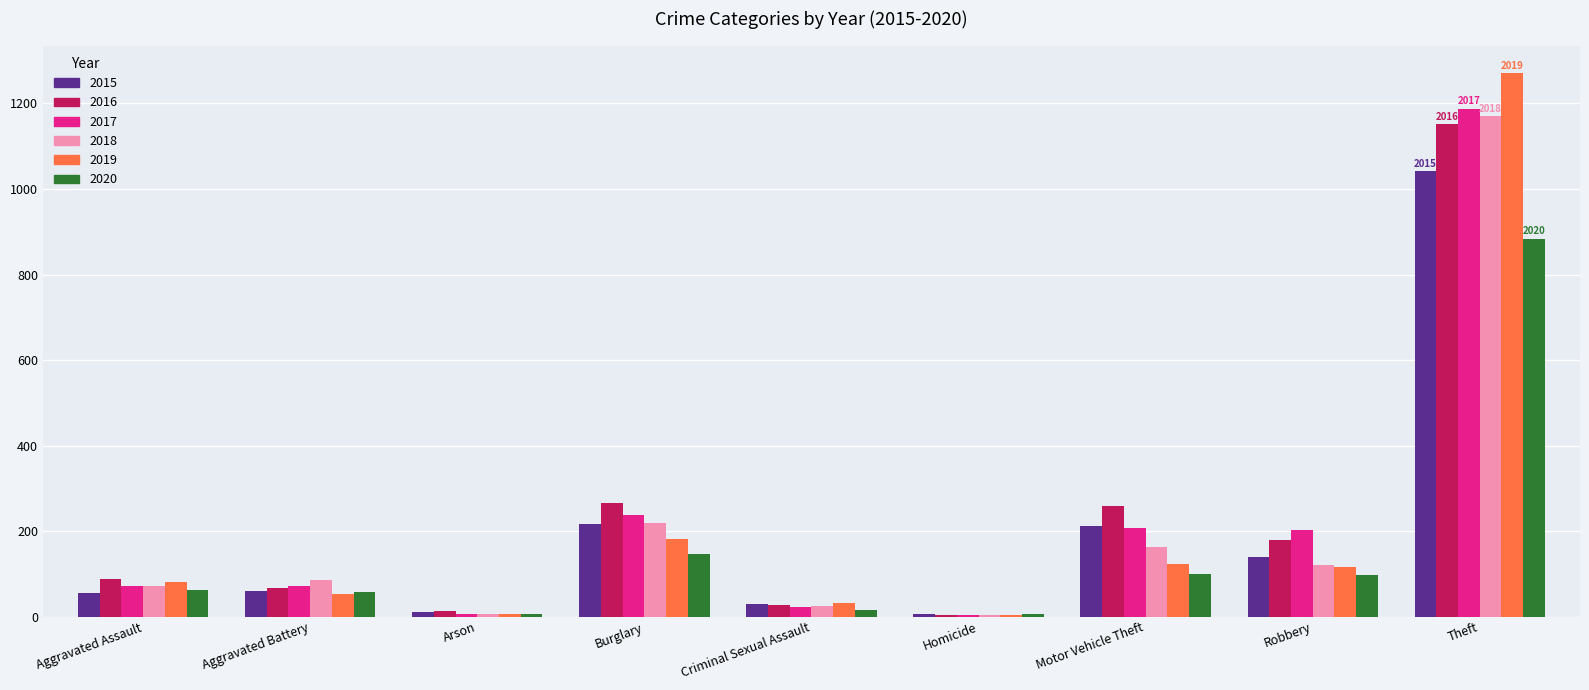

Count the number of categories in the chart.

9